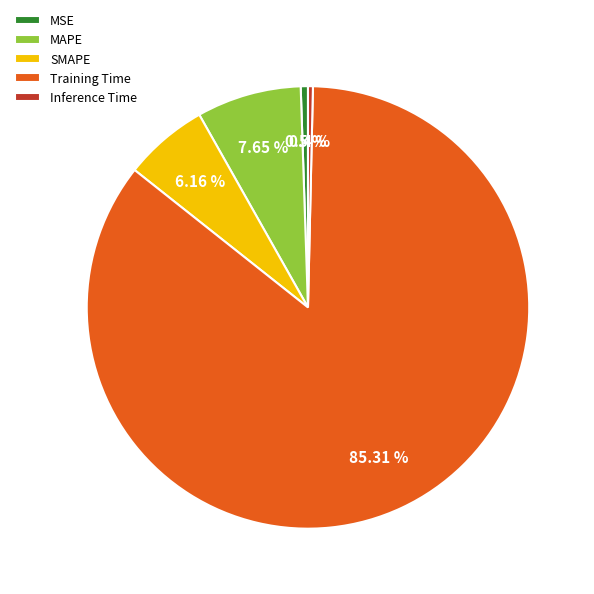

Which has a higher value, MAPE or MSE?

MAPE